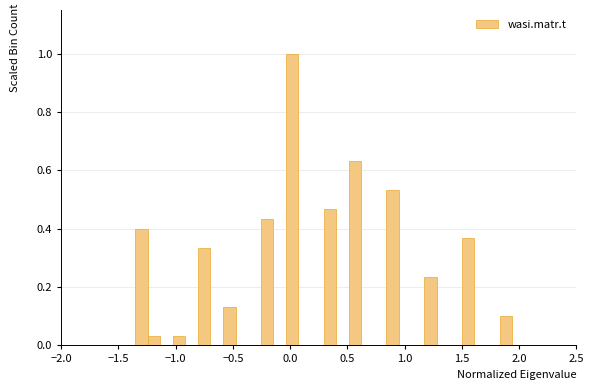

Read against the x-axis, roughly where is the centre of the tallest bar?

0.00